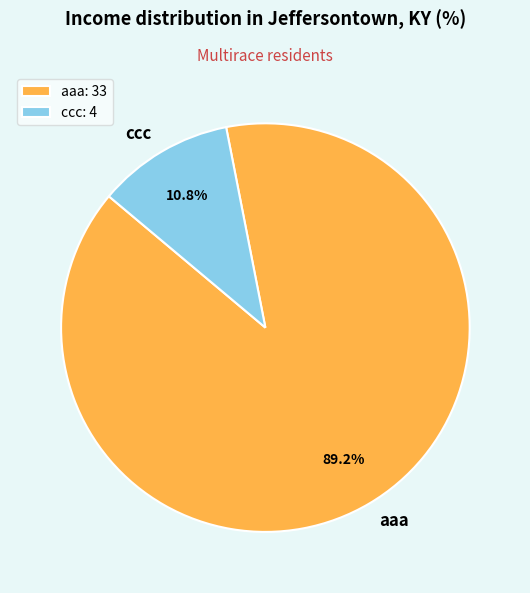

Count the number of slices in the pie.

2